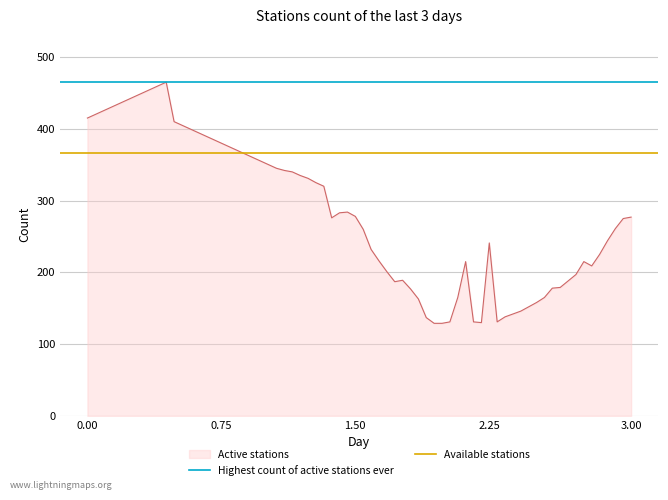

What is the maximum value for Active stations?

465